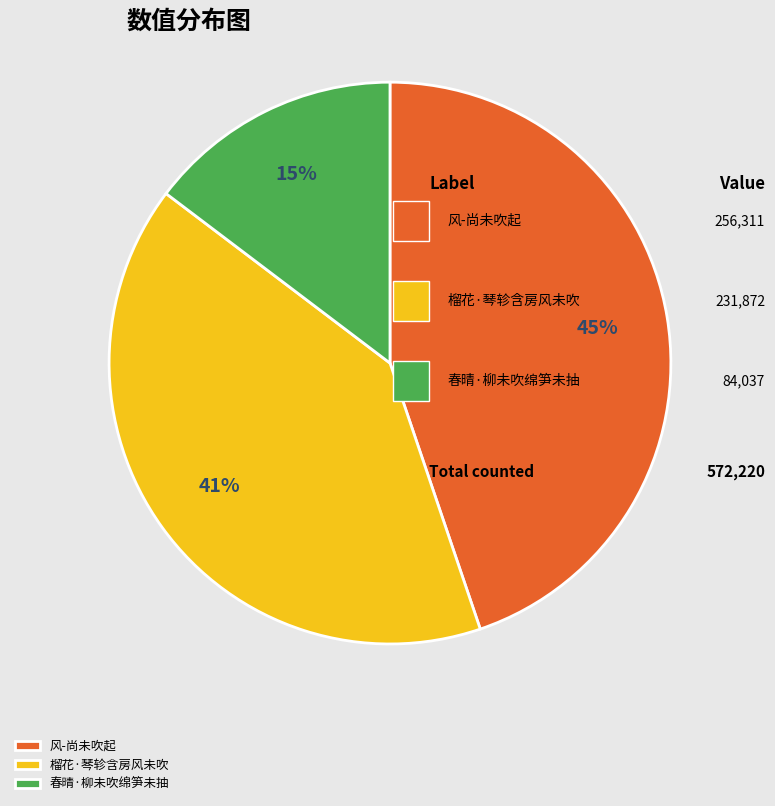

Combined, do 风-尚未吹起 and 春晴·柳未吹绵笋未抽 account for over 50%?

Yes